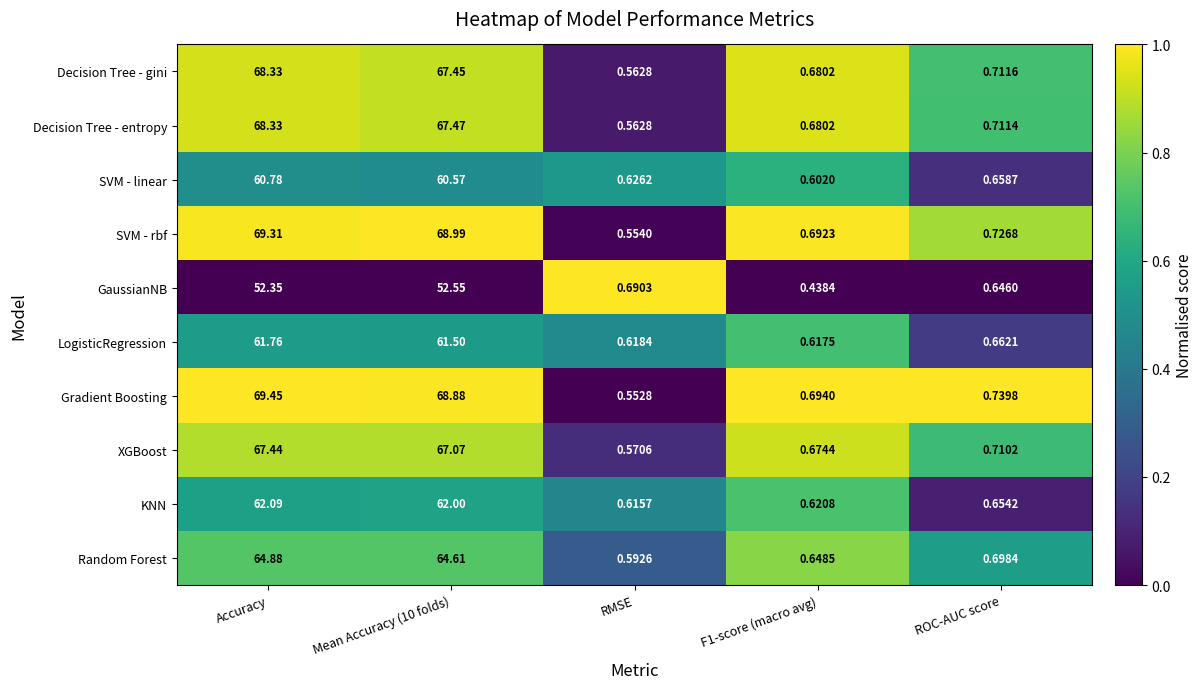

Is the value of Decision Tree - entropy at RMSE greater than the value of XGBoost at Mean Accuracy (10 folds)?

No